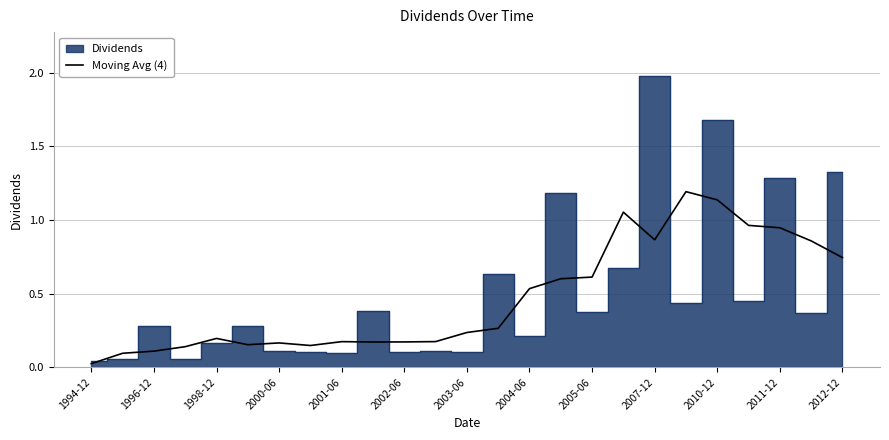

What is the maximum value for Moving Avg (4)?

1.2